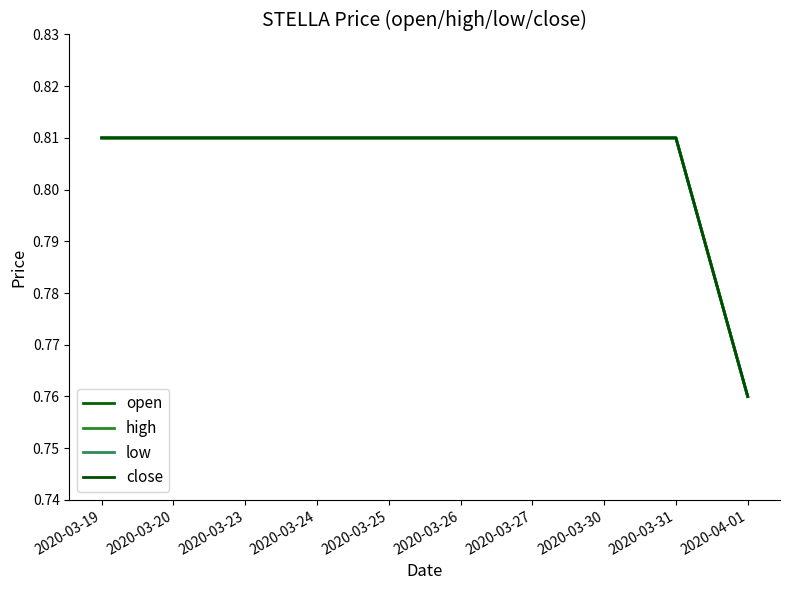

Does the chart display data point markers on the line(s)?

No